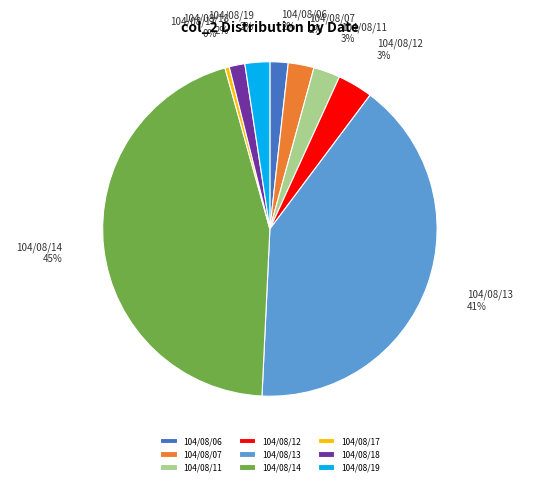

Is 104/08/18 the majority of the pie?

No